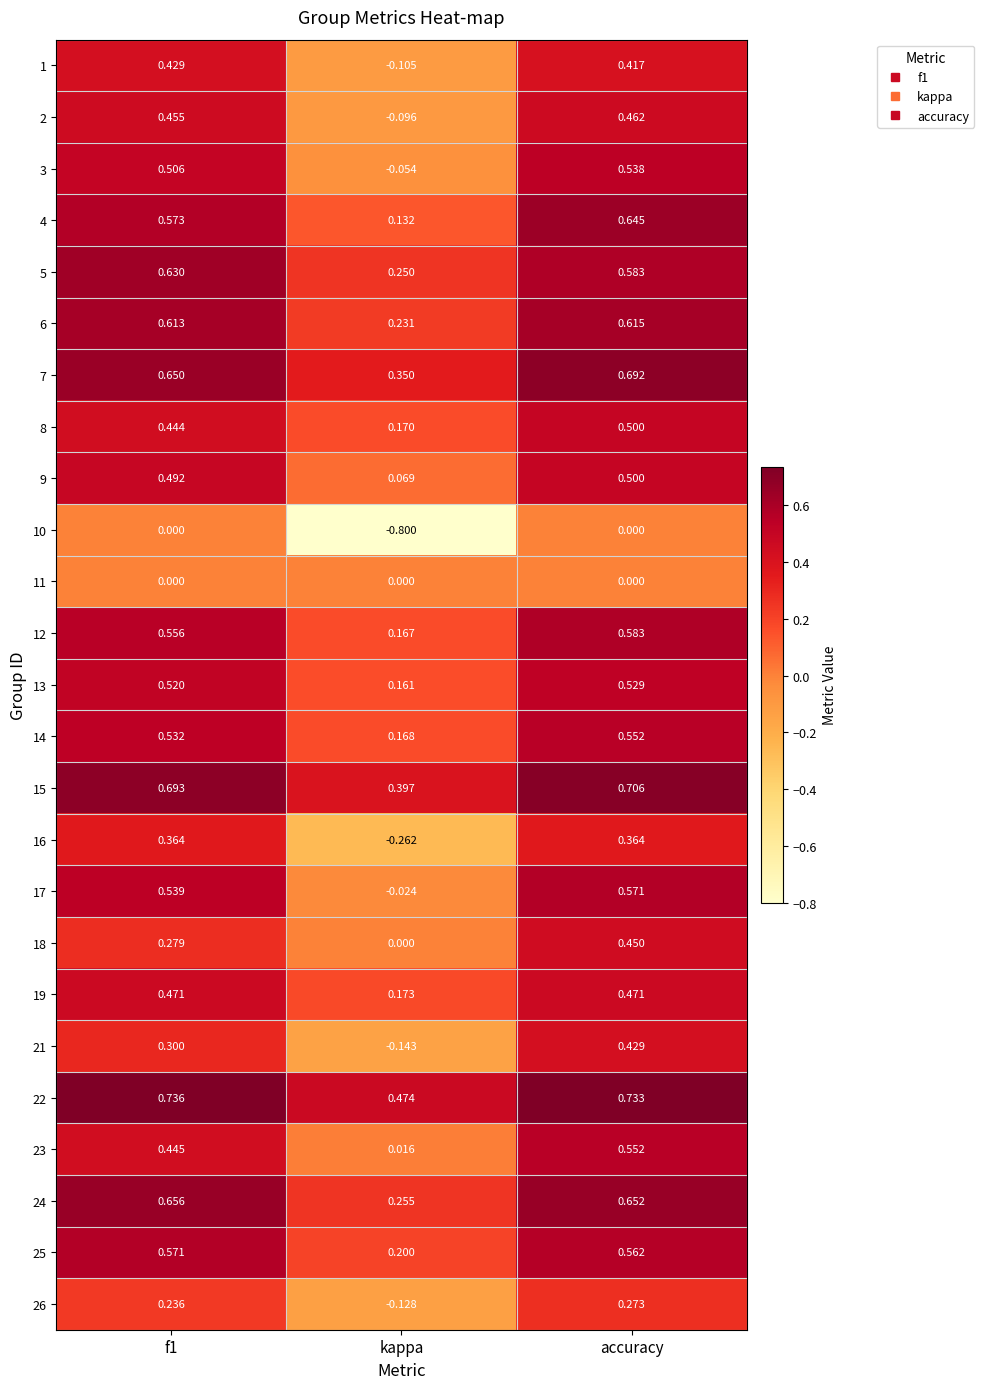

What is the total value across all series at kappa?

1.6